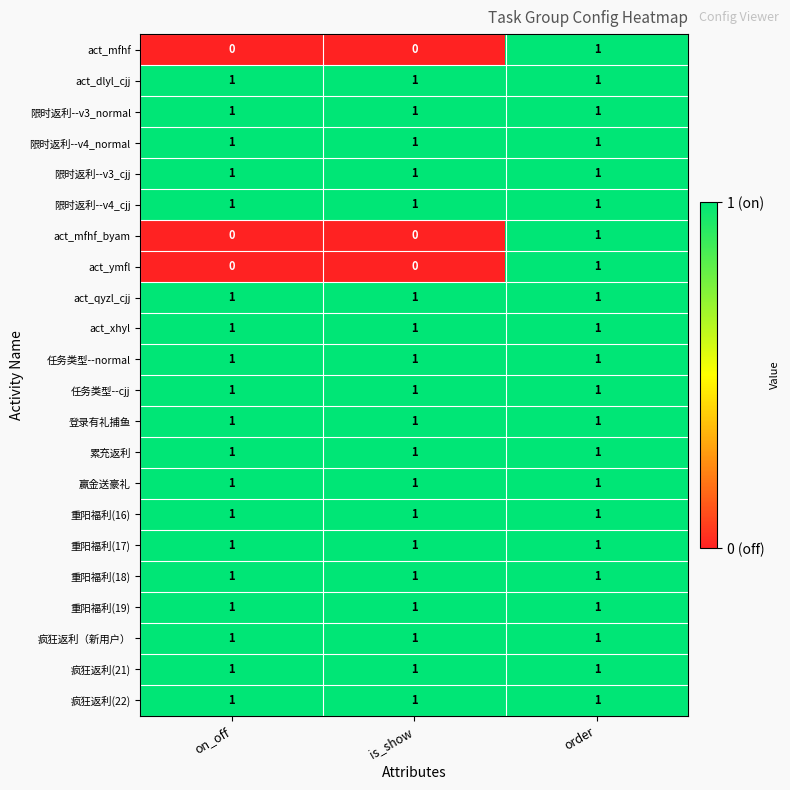

At which category is the sum across all series the highest?

order